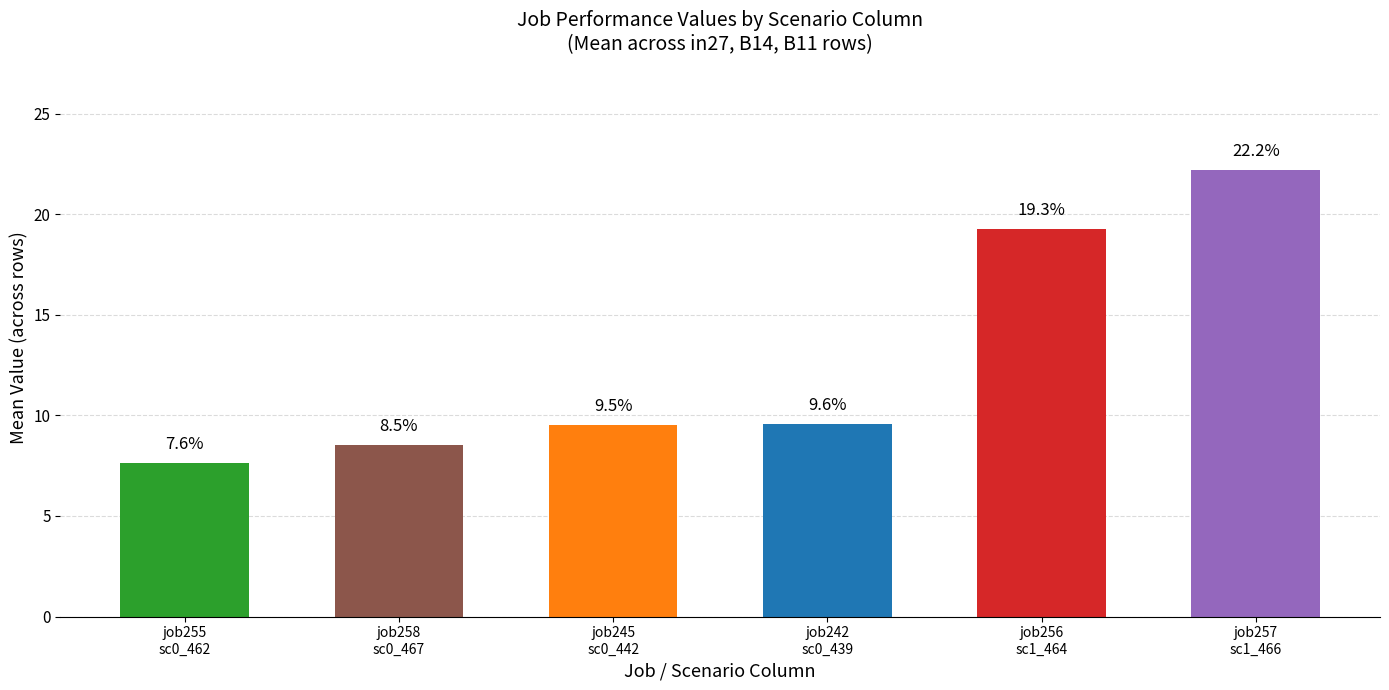

Are the bars horizontal?

No